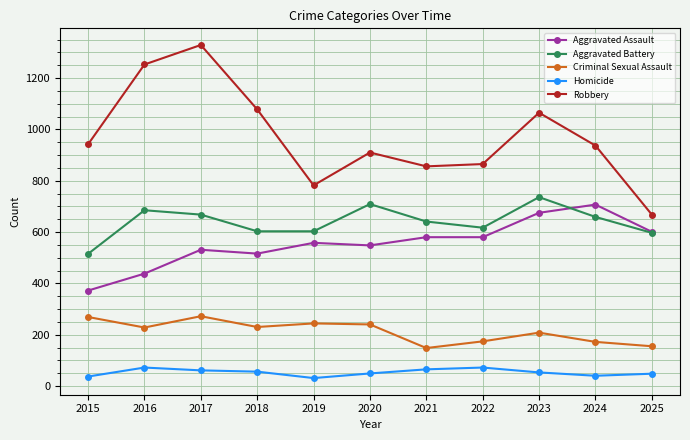

Rank the series at 2018 from highest to lowest value.

Robbery, Aggravated Battery, Aggravated Assault, Criminal Sexual Assault, Homicide